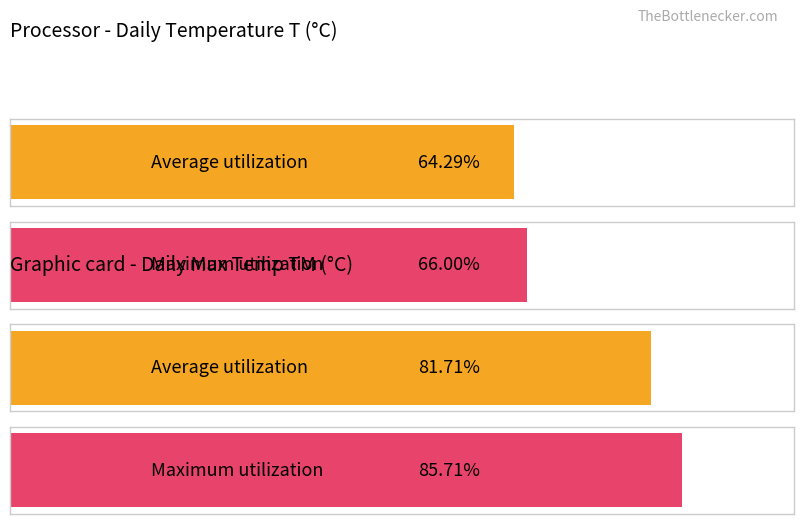

How many bars are there in each group?

2